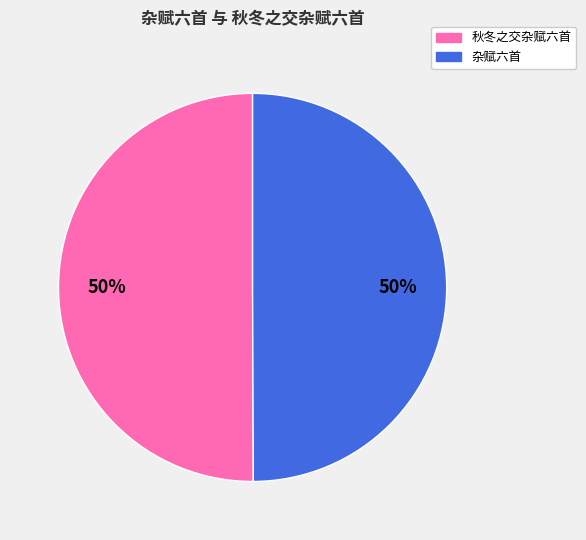

To the nearest percent, what is the average slice percentage?

50%